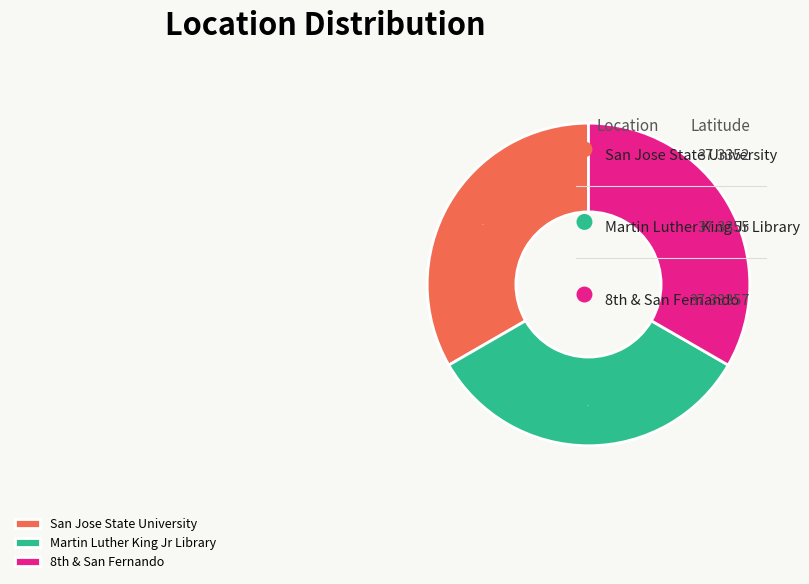

True or false: Martin Luther King Jr Library accounts for 41% of the total.

False